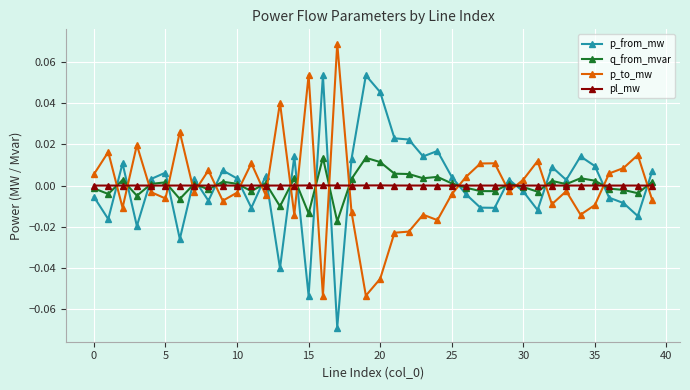

How many times do p_to_mw and q_from_mvar cross each other?

21